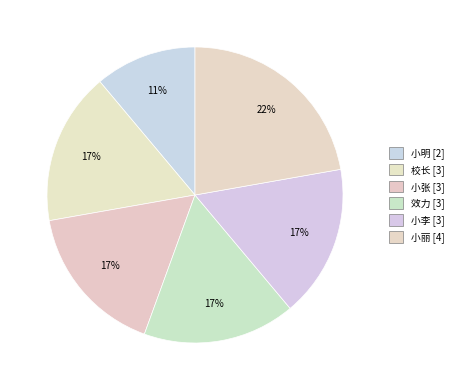

To the nearest percent, what is the average slice percentage?

17%